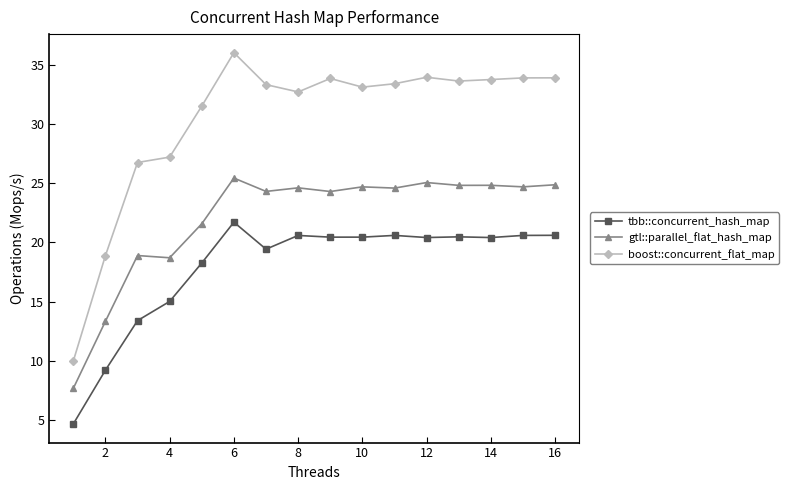

What is the highest value of the gtl::parallel_flat_hash_map series?

25.4